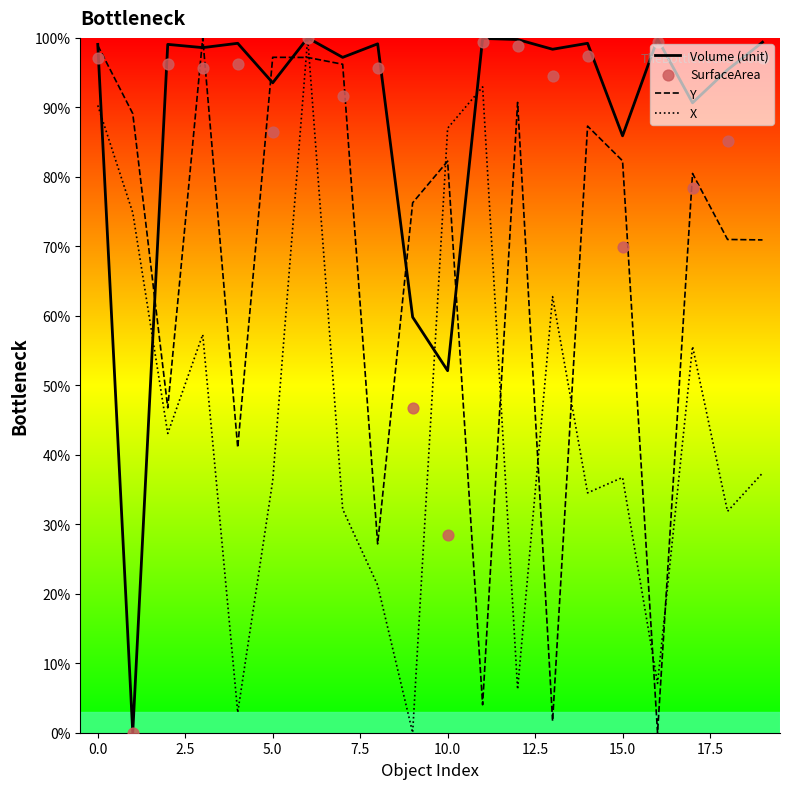

Which series has the largest Y range (max minus min)?

Volume (unit)